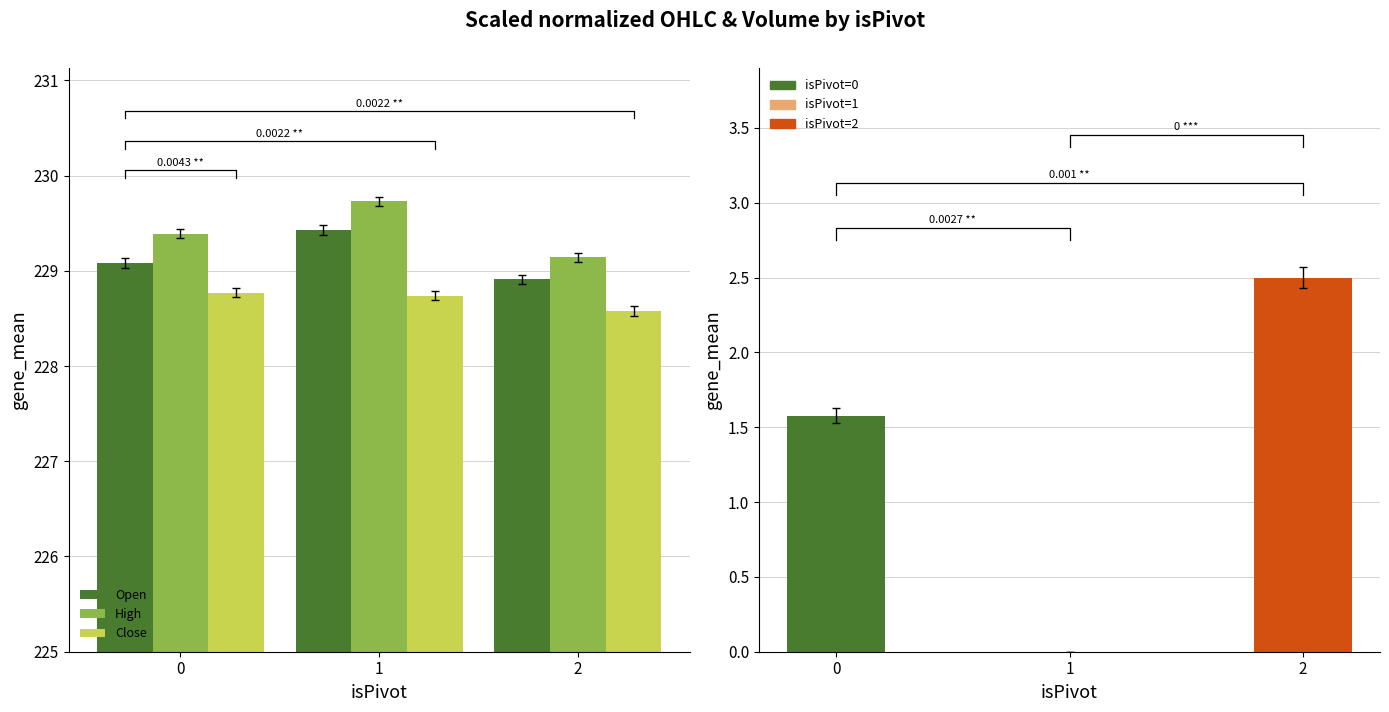

What is the difference between the maximum and minimum values in the Volume (norm) series?

2.5